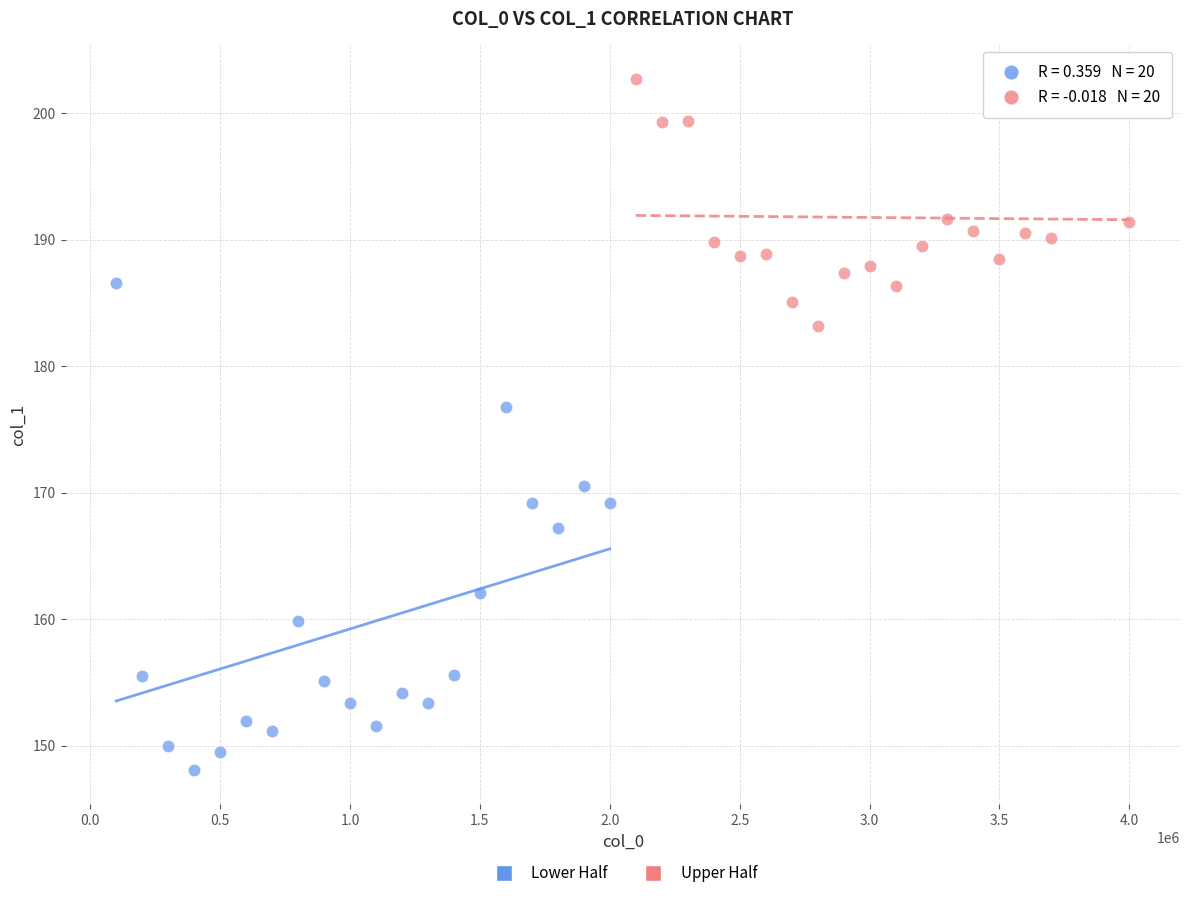

Which series reaches the maximum Y coordinate?

Upper Half